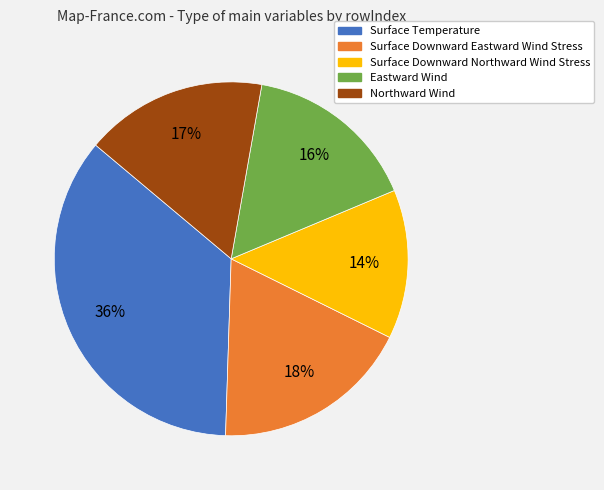

To the nearest percent, what is the average slice percentage?

20%